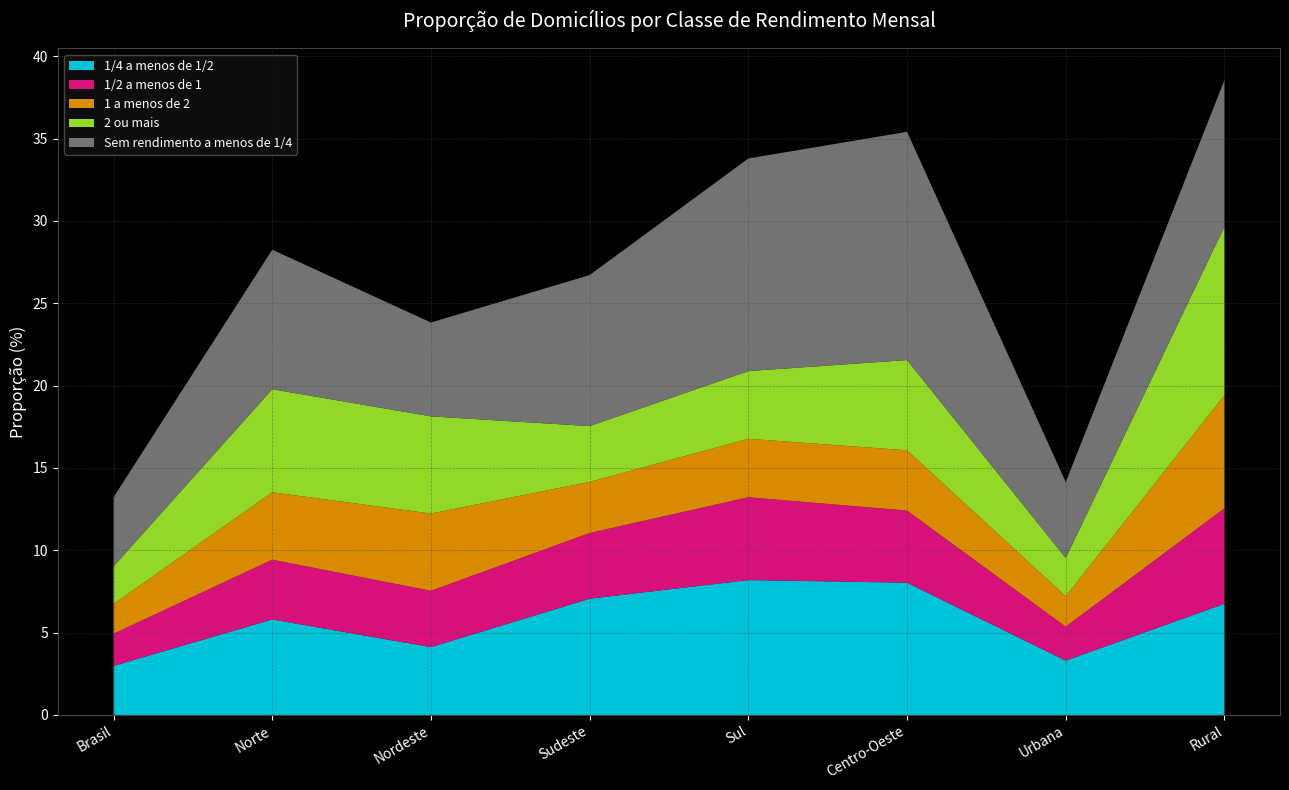

Reading left to right, list all the values displayed in this chart.

1/4 a menos de 1/2: Brasil=3.0	Norte=5.8	Nordeste=4.1	Sudeste=7.1	Sul=8.2	Centro-Oeste=8.0	Urbana=3.3	Rural=6.8
1/2 a menos de 1: Brasil=1.9	Norte=3.6	Nordeste=3.4	Sudeste=4.0	Sul=5.0	Centro-Oeste=4.4	Urbana=2.1	Rural=5.8
1 a menos de 2: Brasil=1.8	Norte=4.1	Nordeste=4.7	Sudeste=3.1	Sul=3.5	Centro-Oeste=3.7	Urbana=1.9	Rural=6.9
2 ou mais: Brasil=2.3	Norte=6.3	Nordeste=5.9	Sudeste=3.4	Sul=4.1	Centro-Oeste=5.5	Urbana=2.3	Rural=10.2
Sem rendimento a menos de 1/4: Brasil=4.2	Norte=8.5	Nordeste=5.7	Sudeste=9.2	Sul=12.9	Centro-Oeste=13.9	Urbana=4.6	Rural=8.9